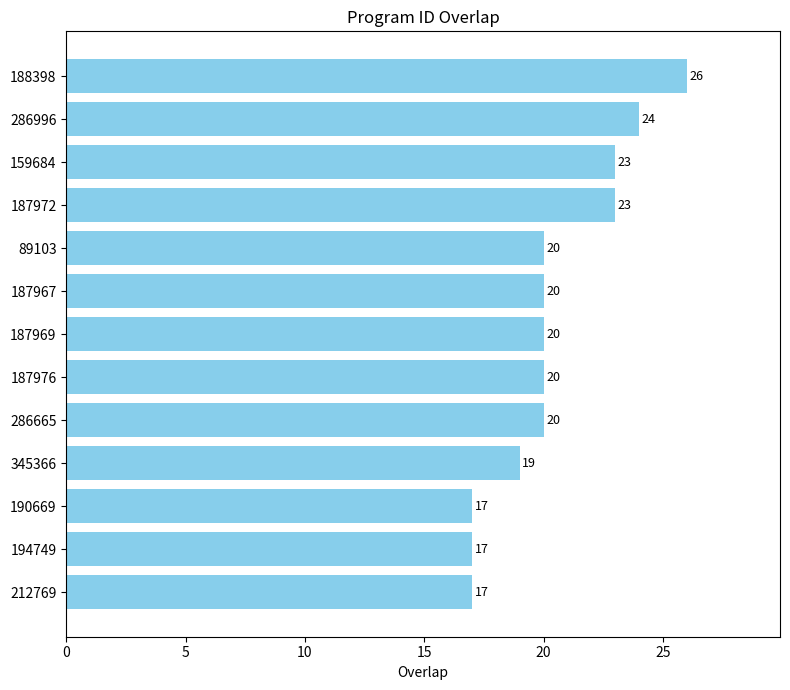

What is the sum of all values?

266